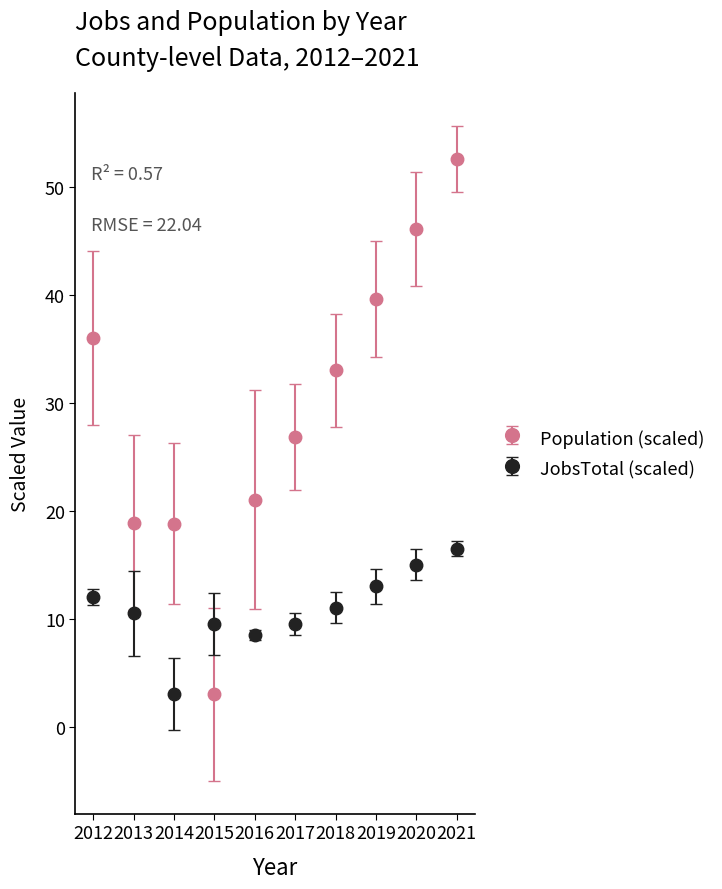

Which series changed the most between 2014 and 2021?

Population (scaled)